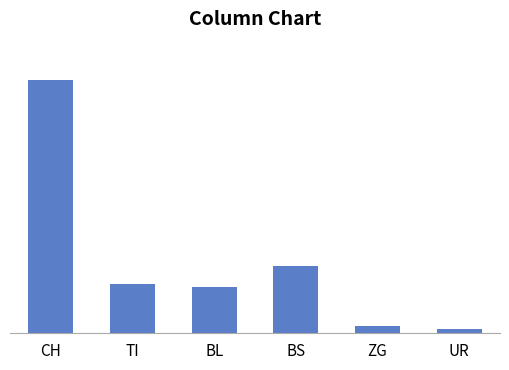

At which label does the data first exceed 314?

CH